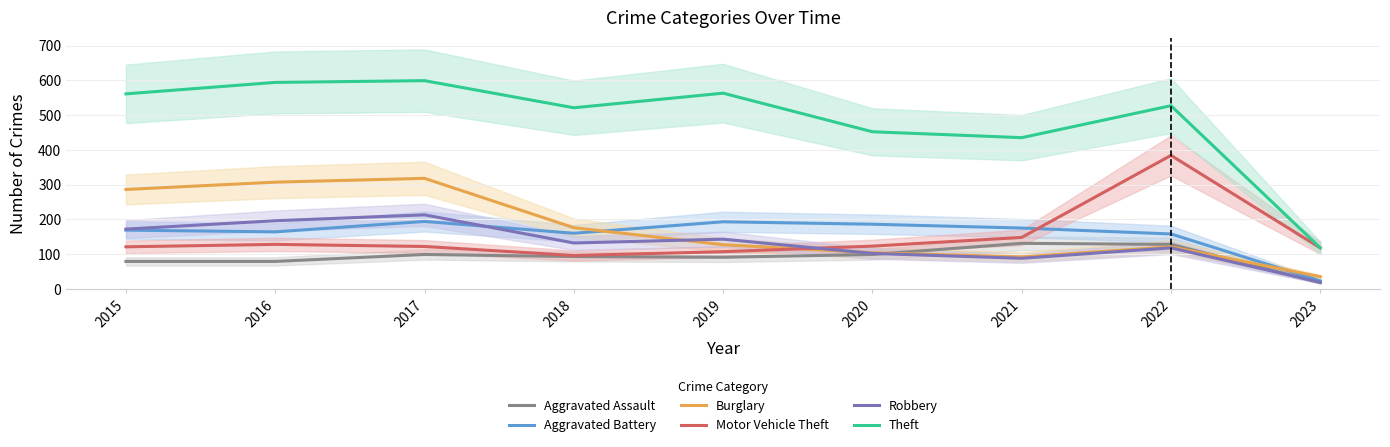

What is the highest value of the Aggravated Assault series?

131